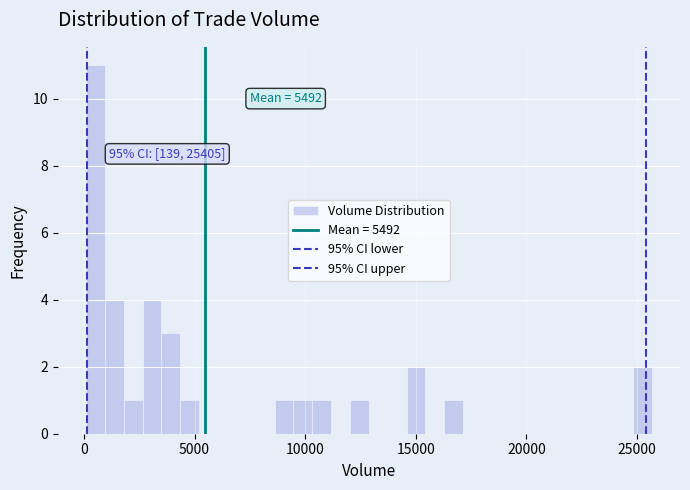

Read against the x-axis, roughly where is the centre of the tallest bar?

500